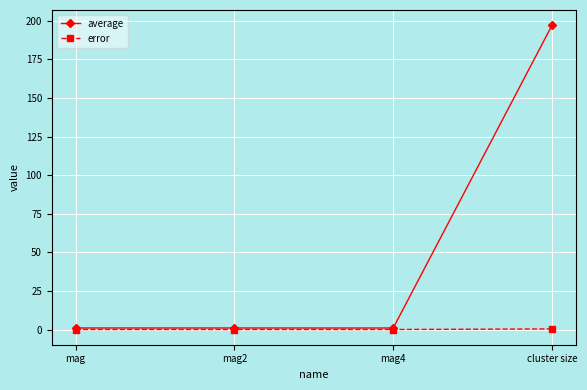

Rank the series by their average value, from highest to lowest.

average, error